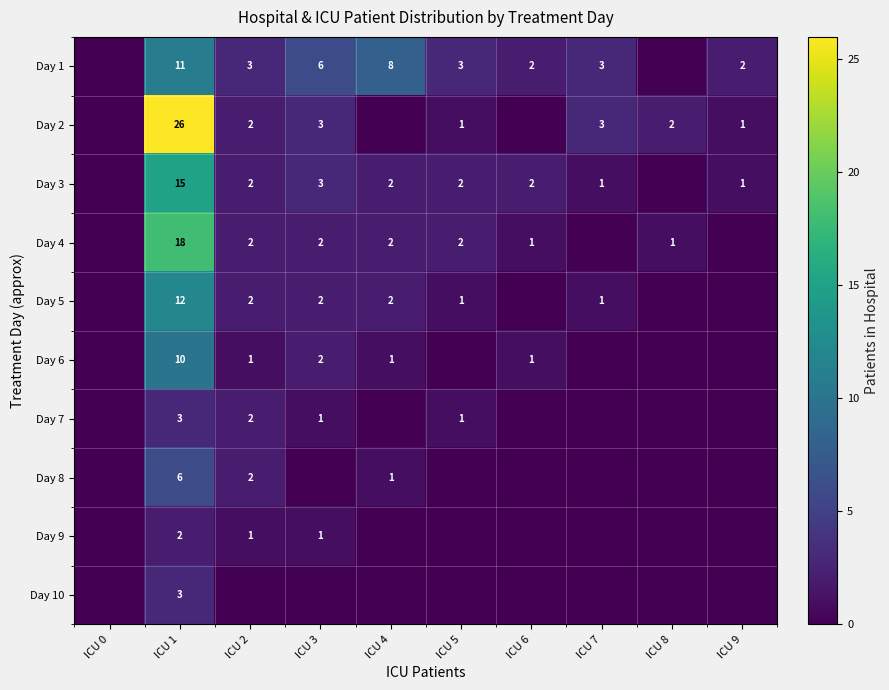

What is the total value across all series at ICU 1?

106